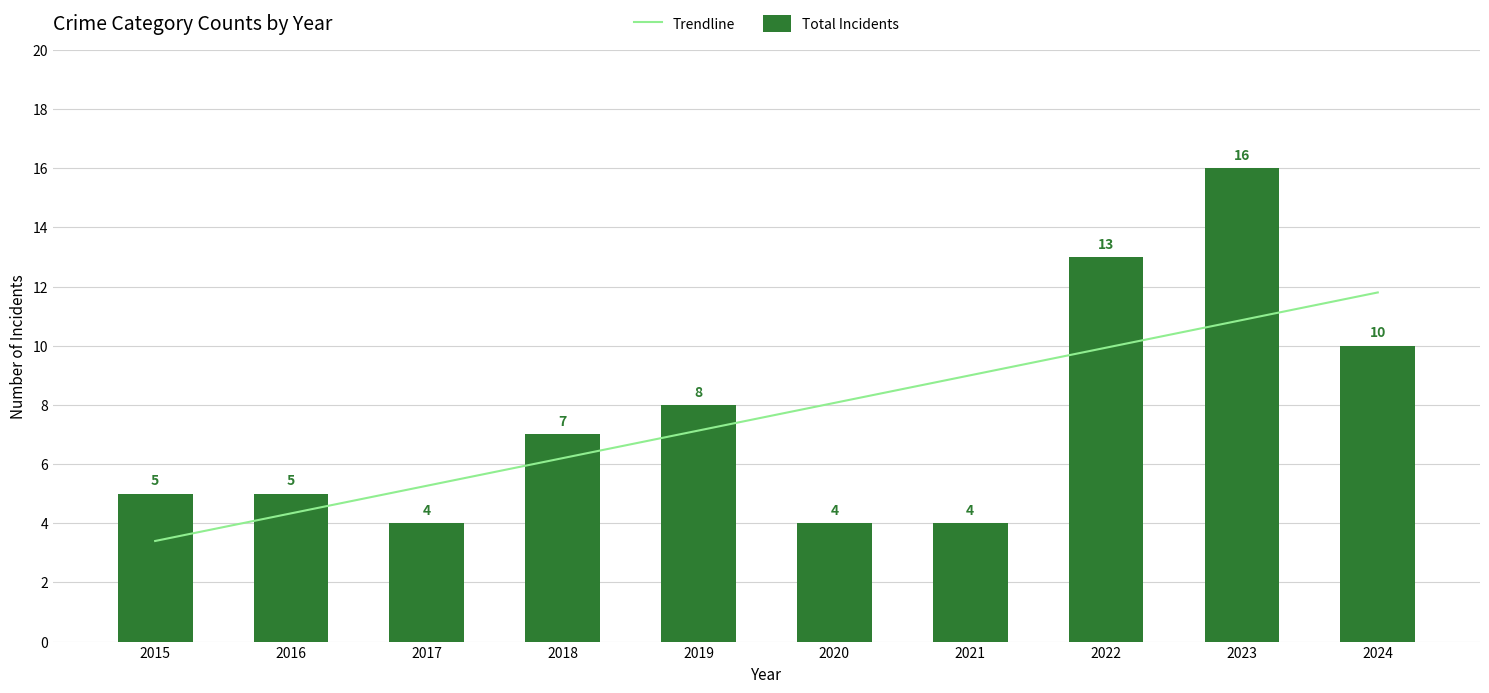

How many groups of bars are there?

10